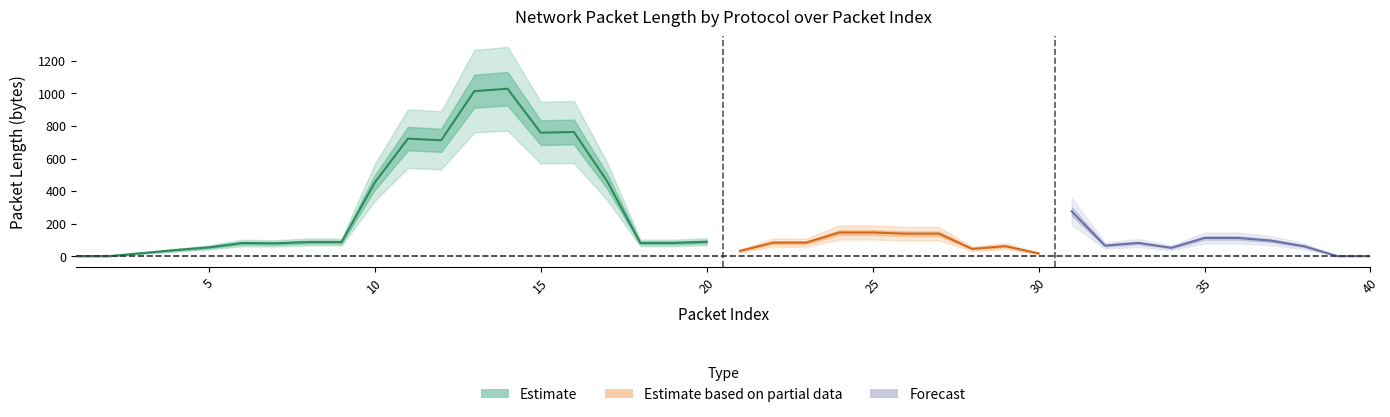

Is this an area chart (filled region under the line)?

No